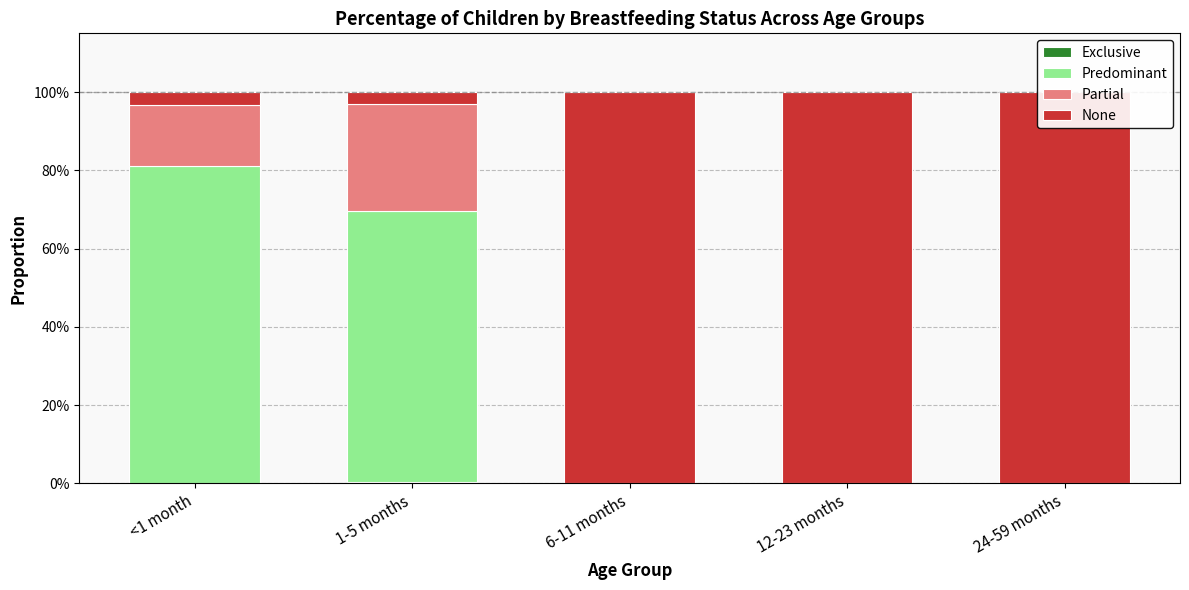

What position from the left is 24-59 months?

5